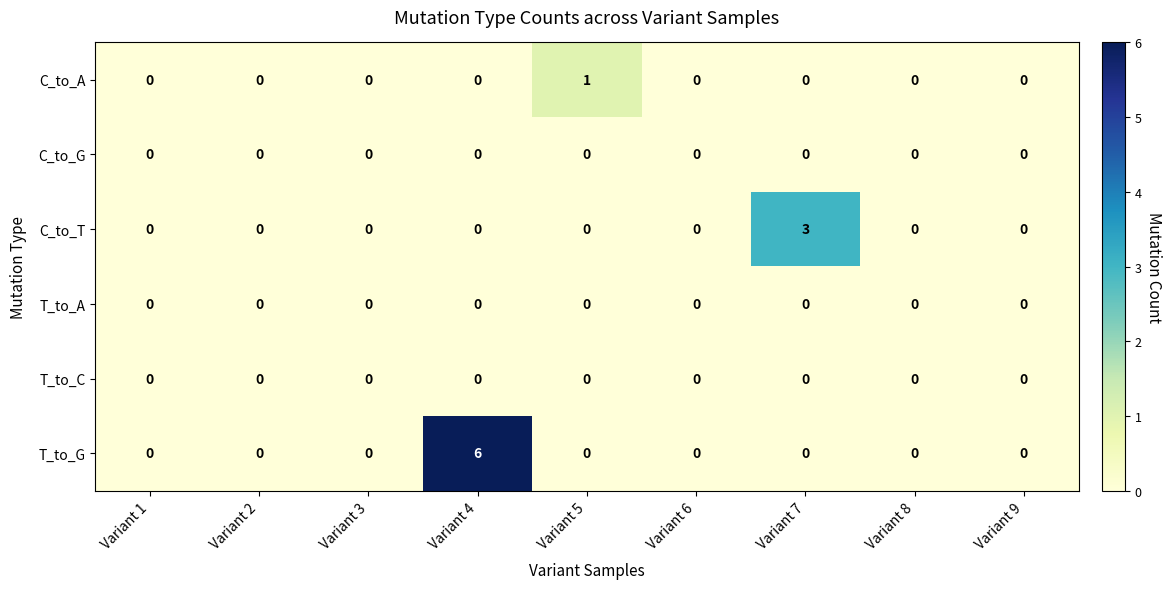

Which series has the largest total across all categories?

T_to_G